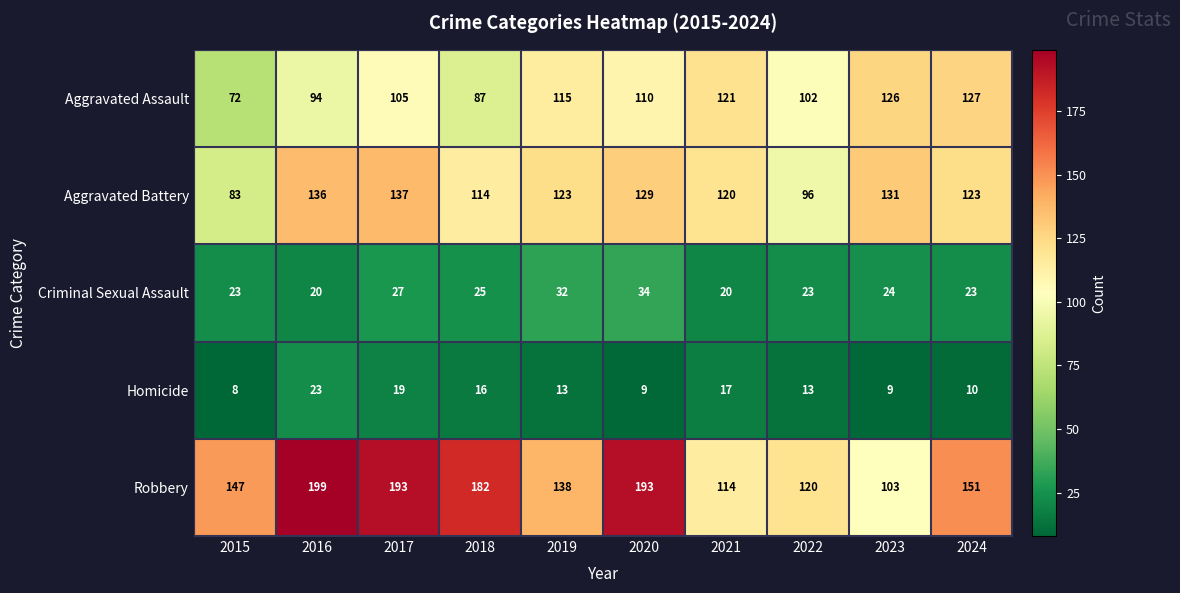

What is the average value of the Robbery series?

154